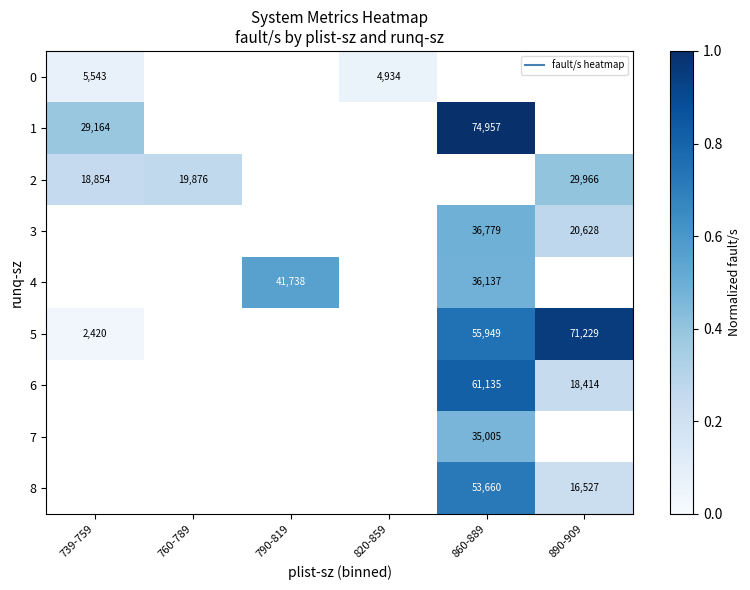

Which category has the lowest value in the 2 series?

739-759